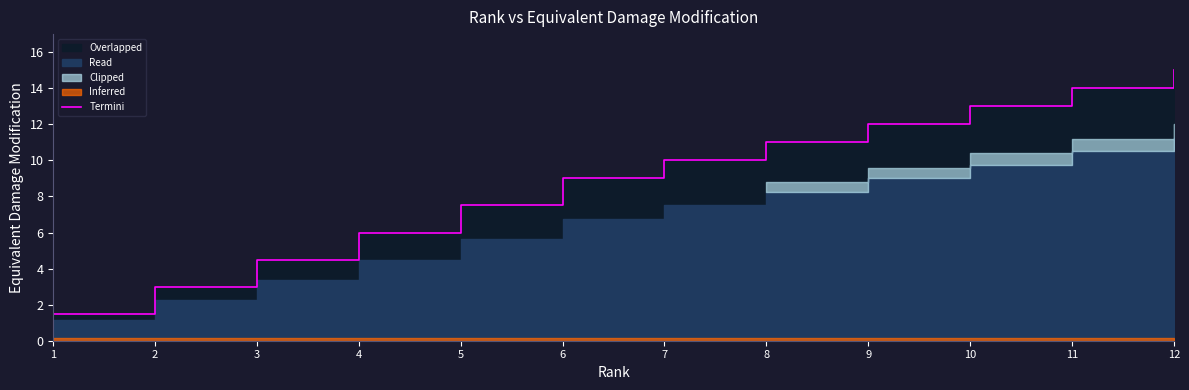

Where does the data first go above 10?

8